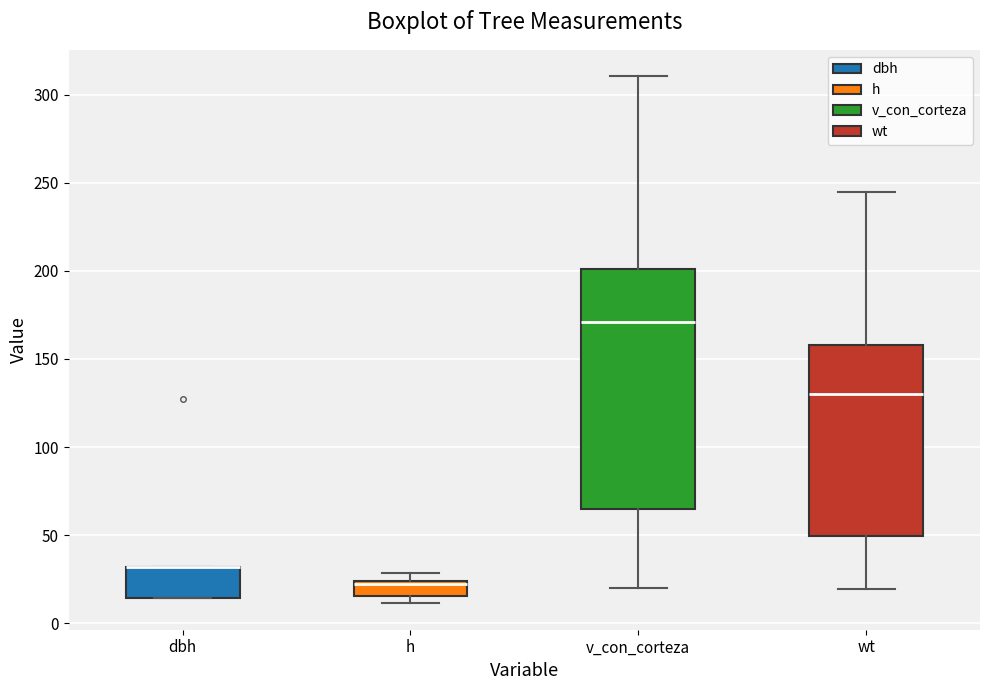

Which box is the tallest, from its lower edge to its upper edge?

v_con_corteza